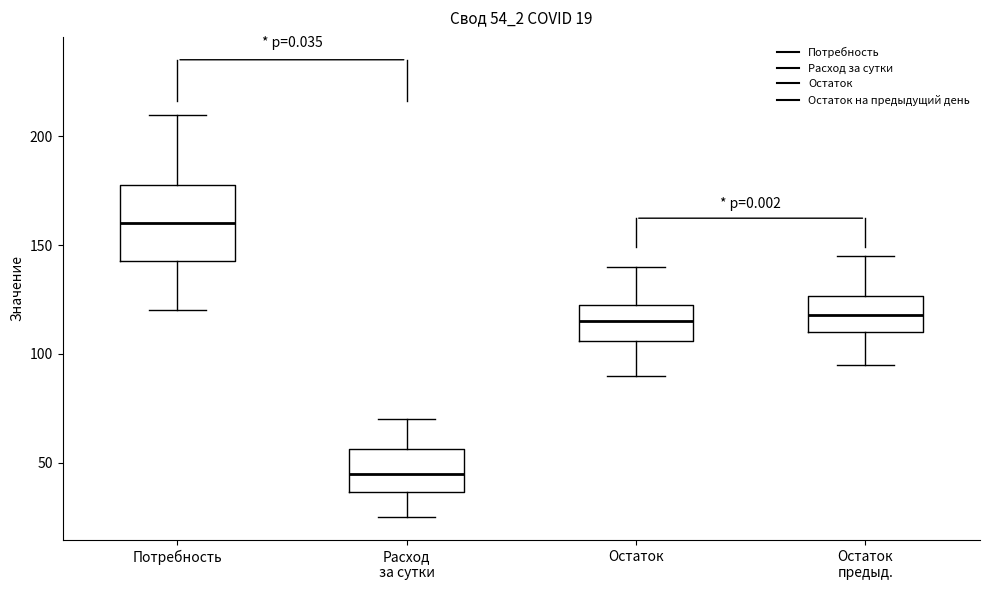

Which box is the tallest, from its lower edge to its upper edge?

Потребность